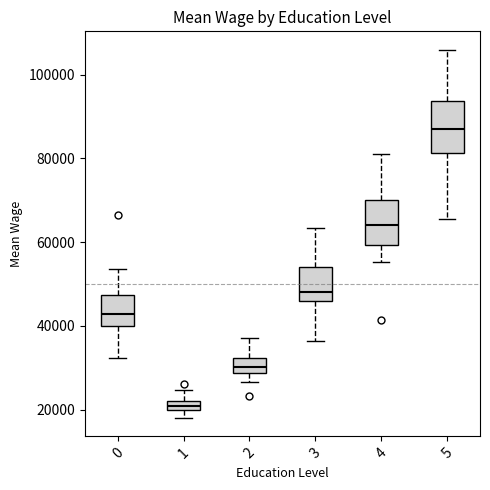

Which box has the lowest median line?

1